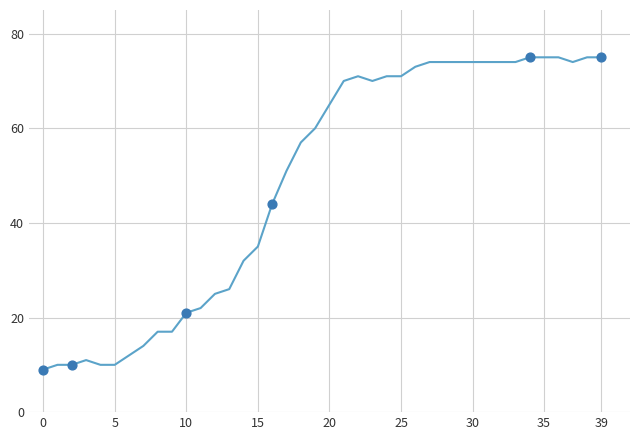

What is the difference between the maximum and minimum values?

66